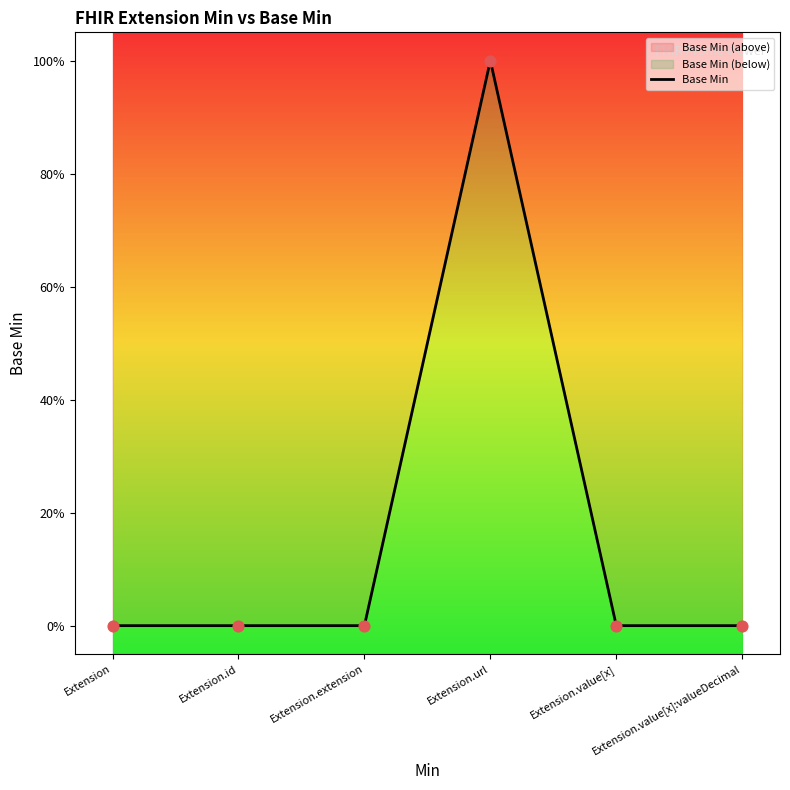

Between Extension and Extension.value[x], which is larger?

Extension